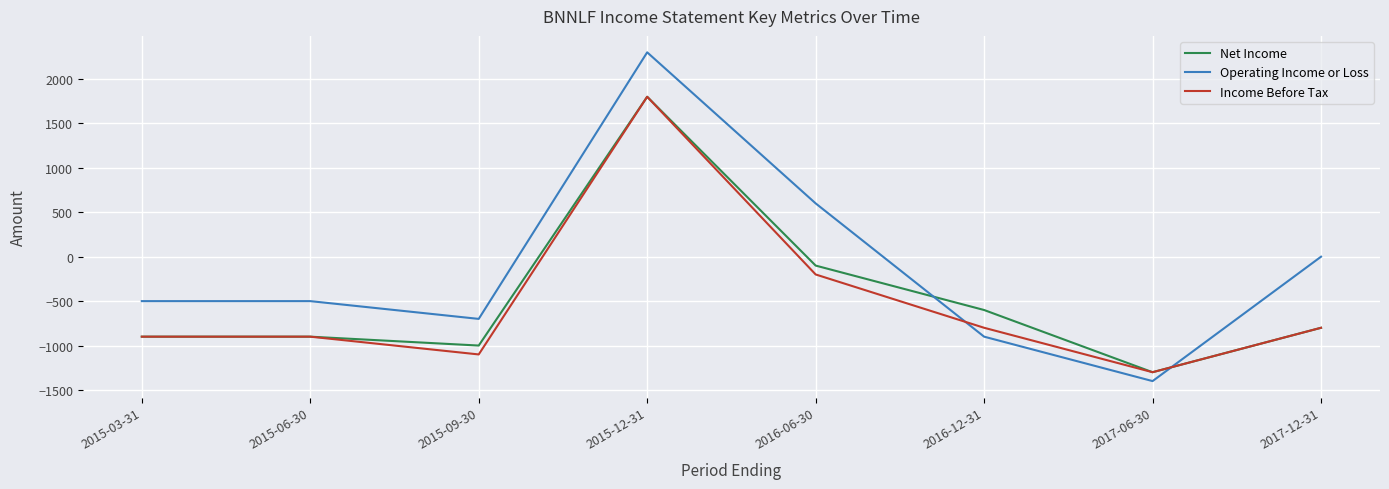

The value of Net Income at 2015-09-30 is -1406. True or false?

False